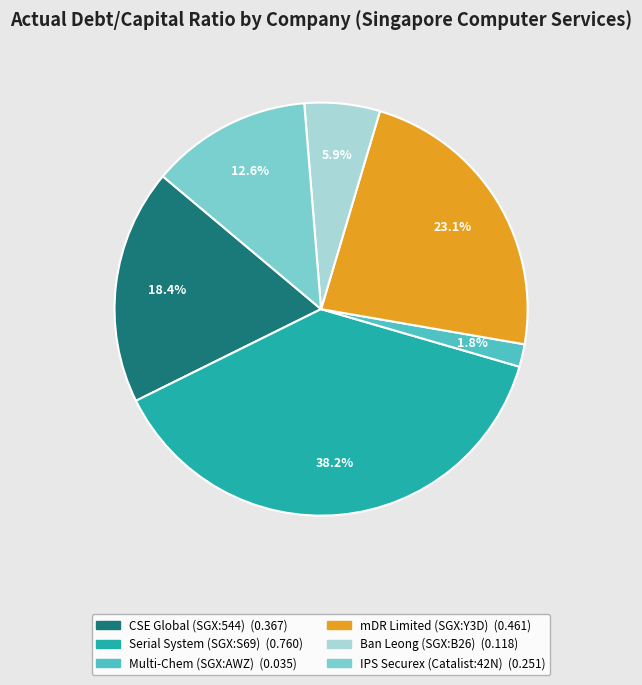

To the nearest percent, what is the difference between the largest and smallest slice percentages?

36%